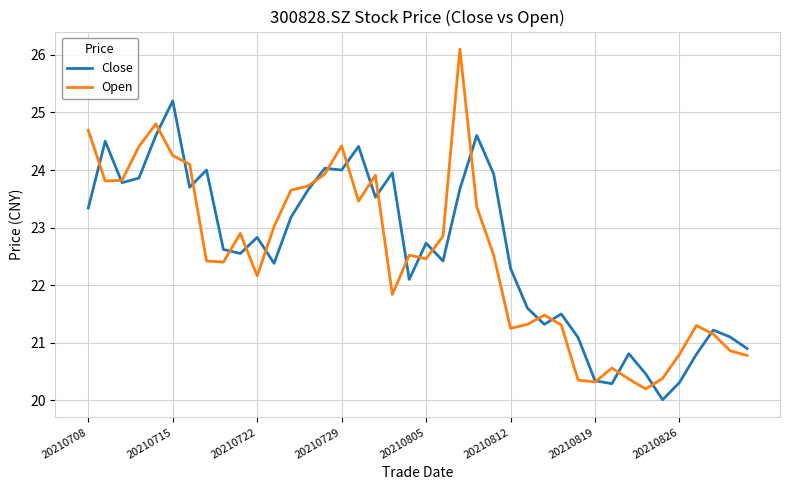

Which series has the largest total across all categories?

Close